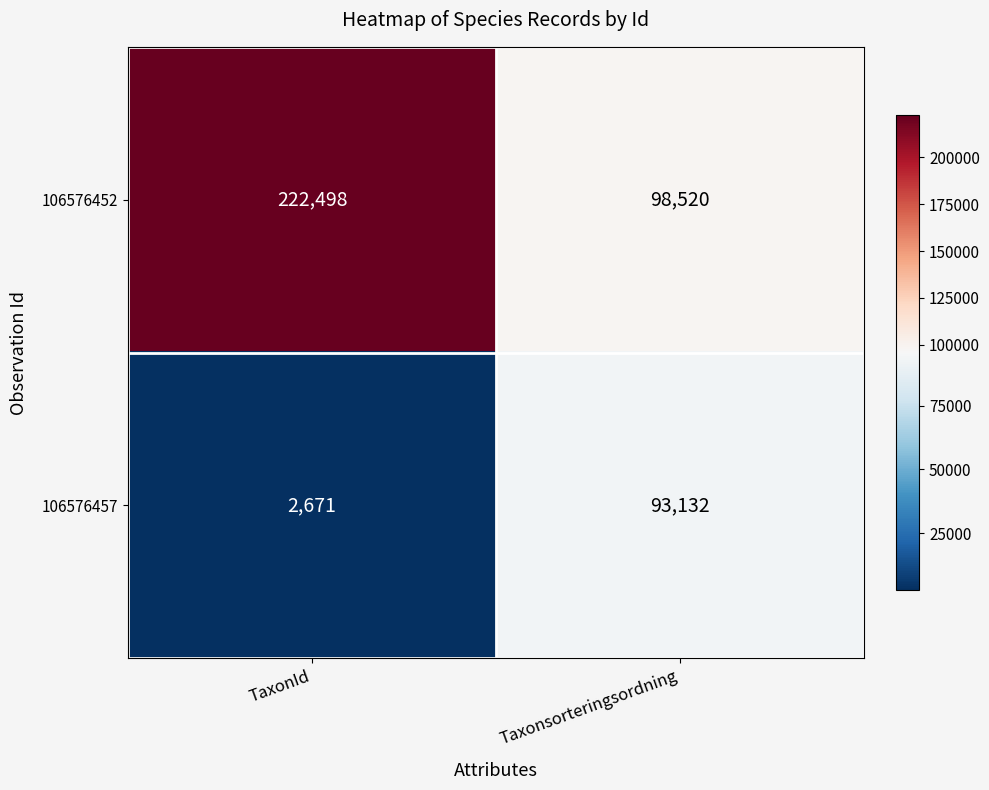

How many distinct data groups are displayed?

2